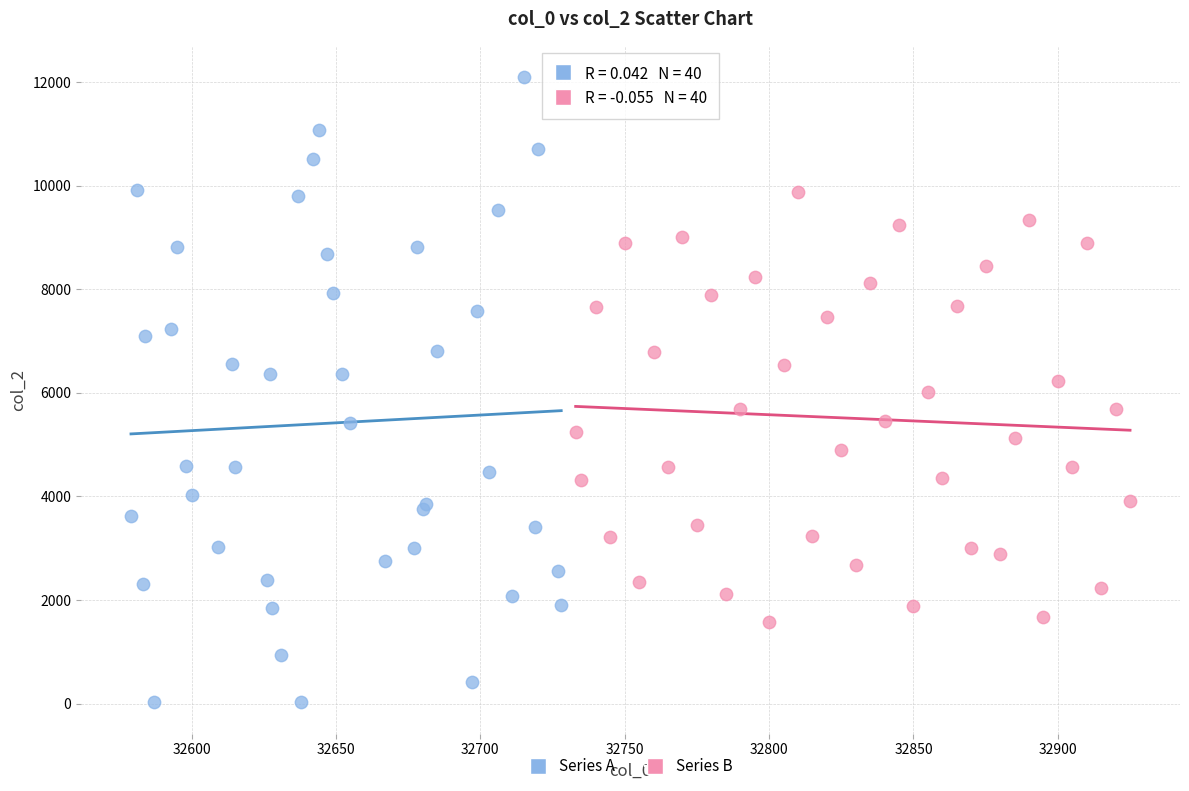

Which series has the widest spread of Y values?

Series A